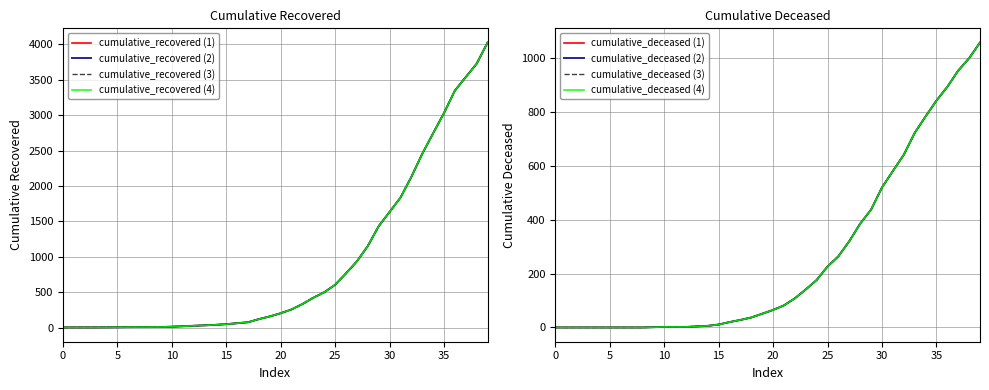

Does the chart have visible grid lines?

Yes